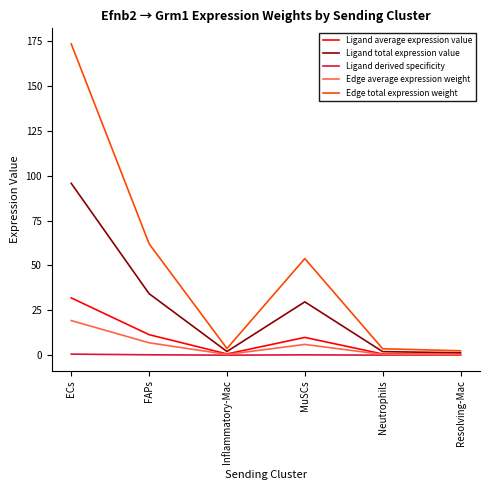

Which category has the highest value across all series?

ECs